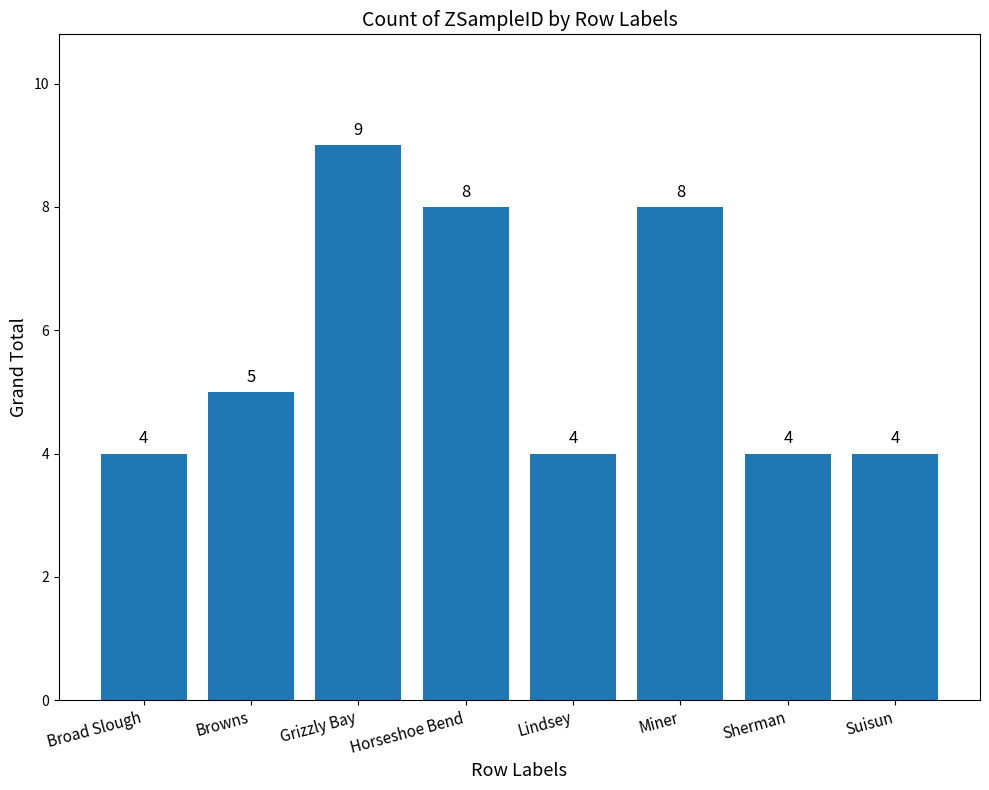

Read the value at Grizzly Bay.

9